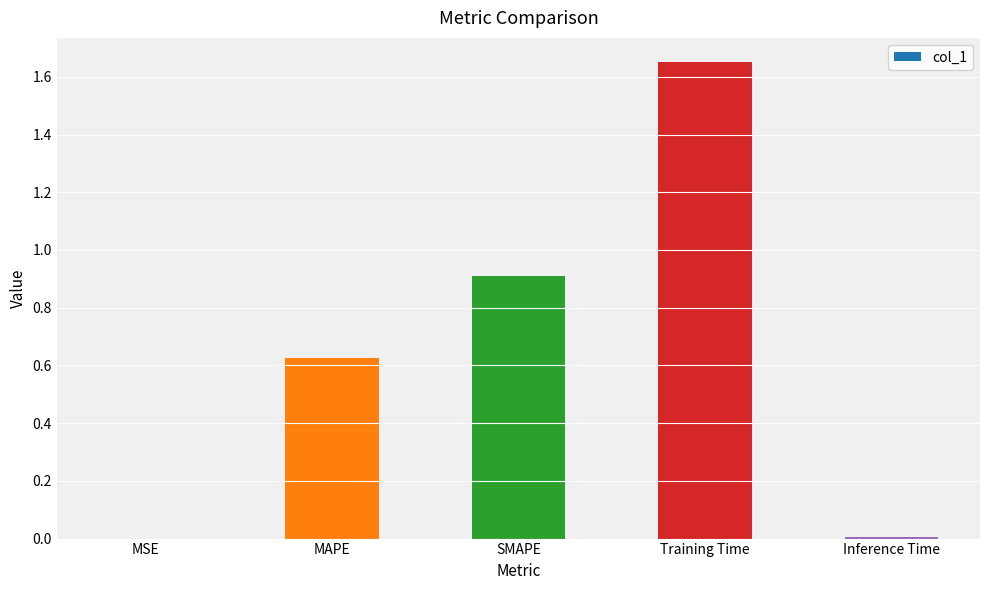

Are the bars horizontal?

No